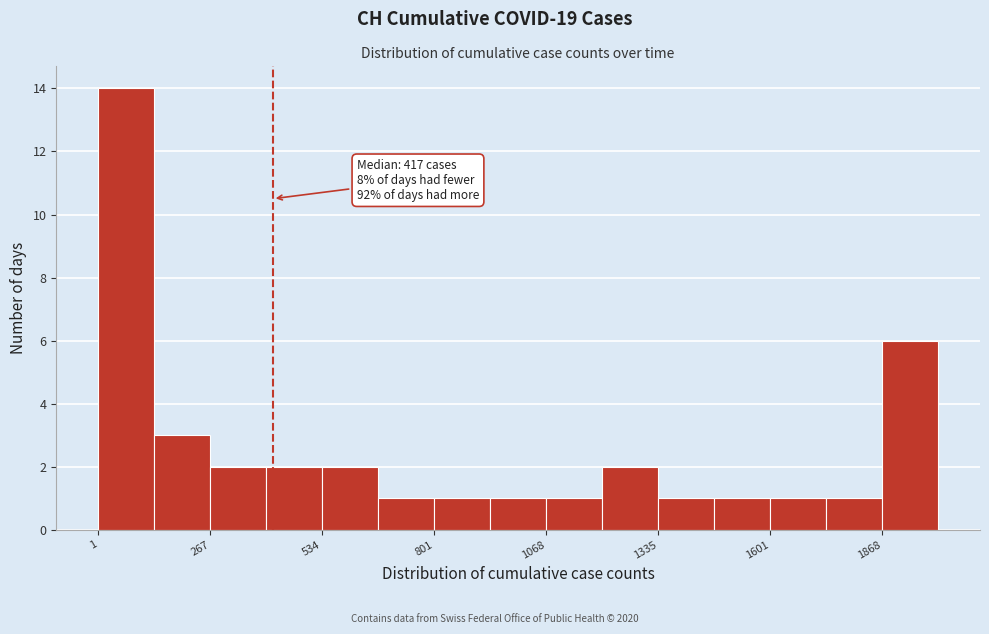

Around what value on the x-axis is the tallest bar? Give the approximate position of its centre, as read against the axis.

50